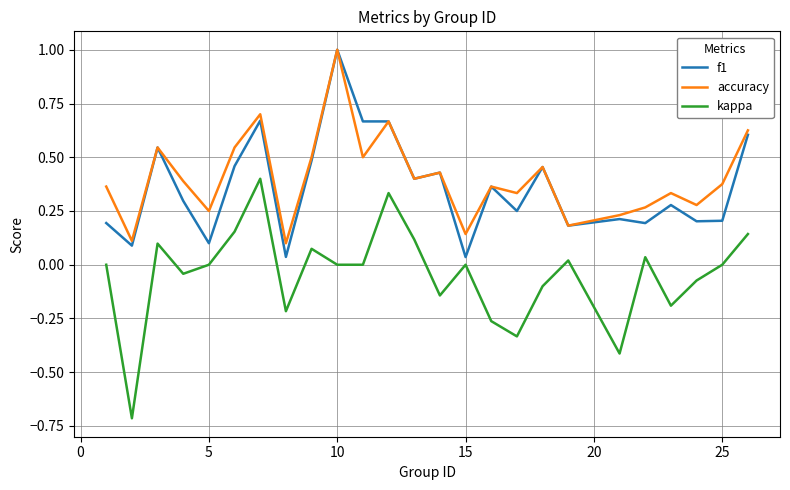

What is the maximum value for accuracy?

1.0